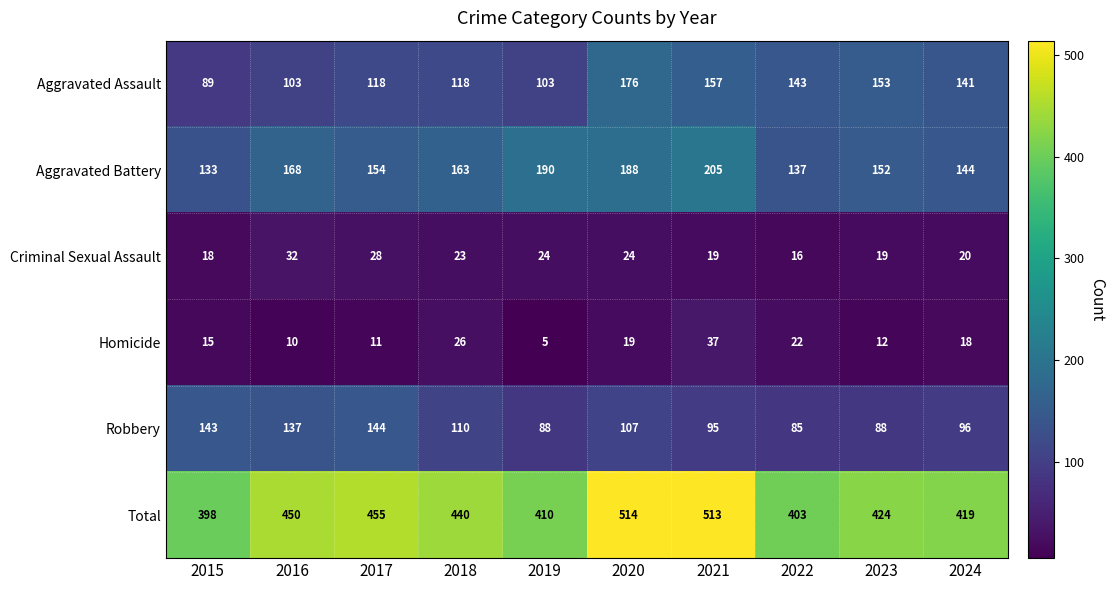

What is the minimum value for Total?

398